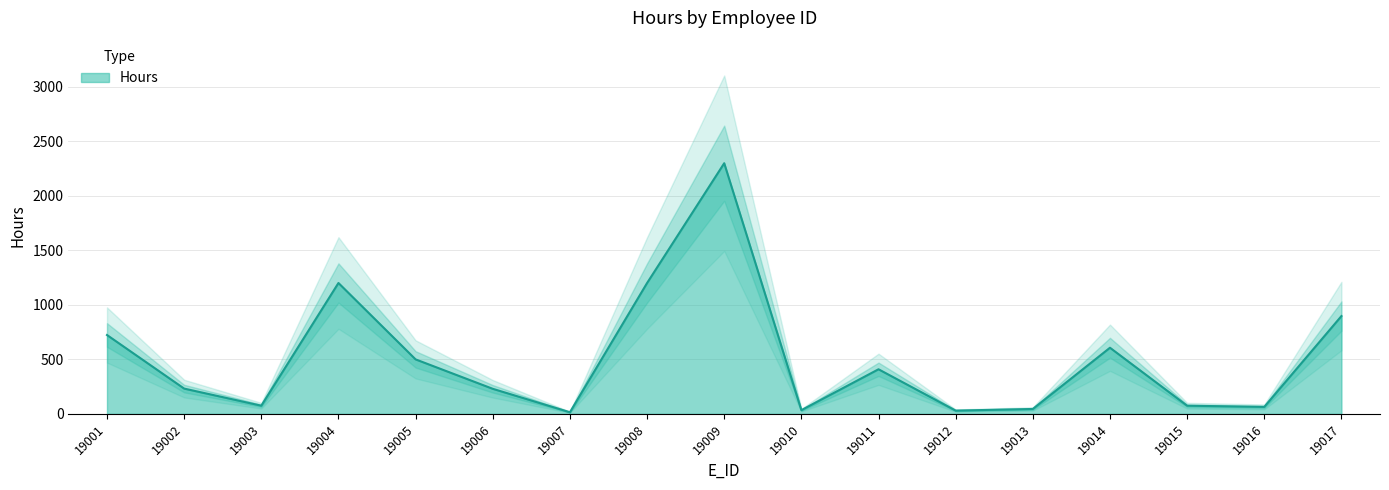

At which category does the data reach its first local valley?

19003